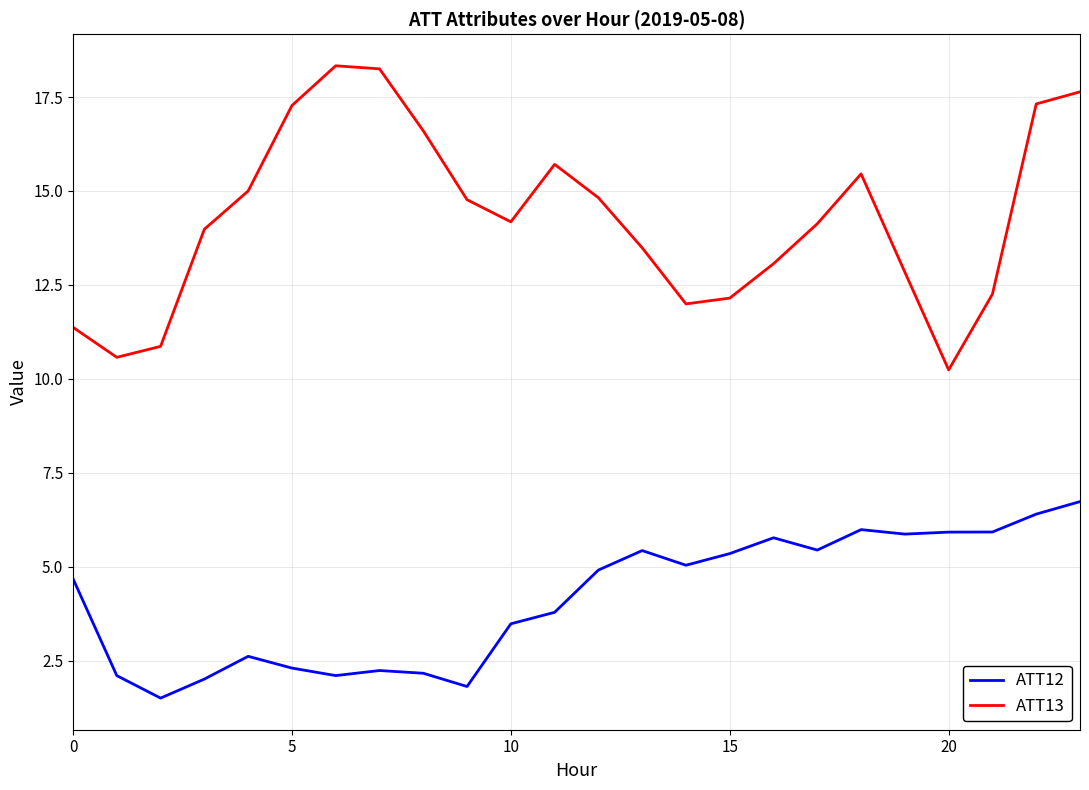

List the series in order of their overall mean, lowest first.

ATT12, ATT13